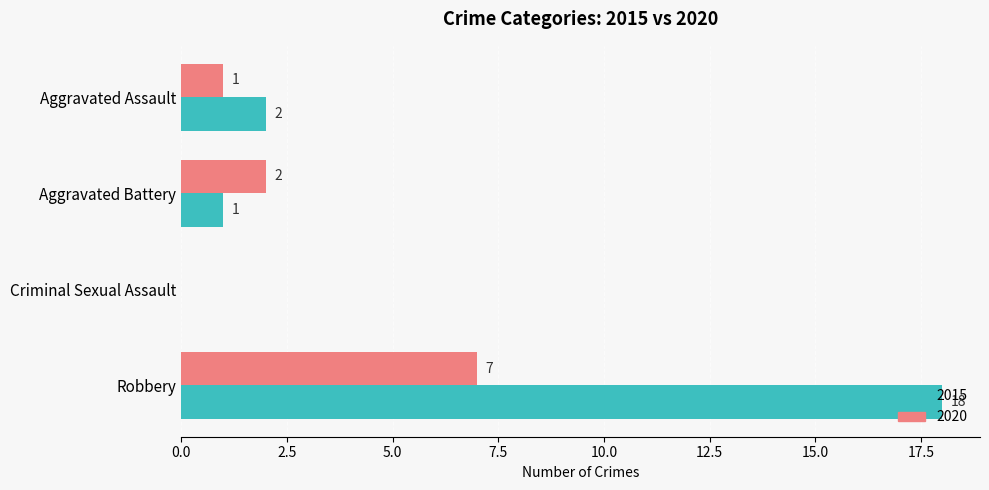

Which series changed the most between Aggravated Battery and Robbery?

2015